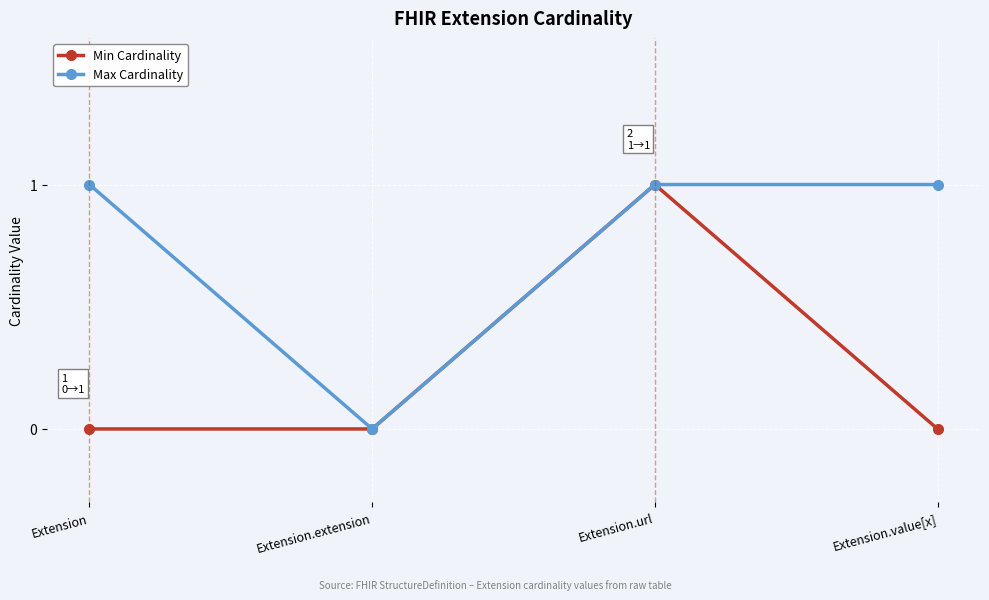

Is it true that Max Cardinality equals 1 at Extension.url?

True